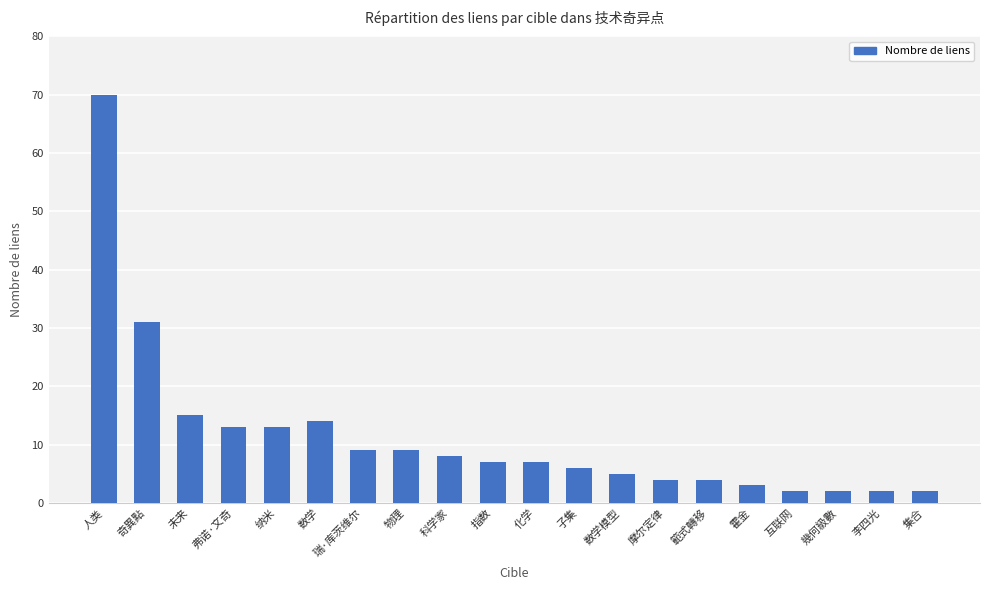

What is the difference between the second highest and second lowest values?

29